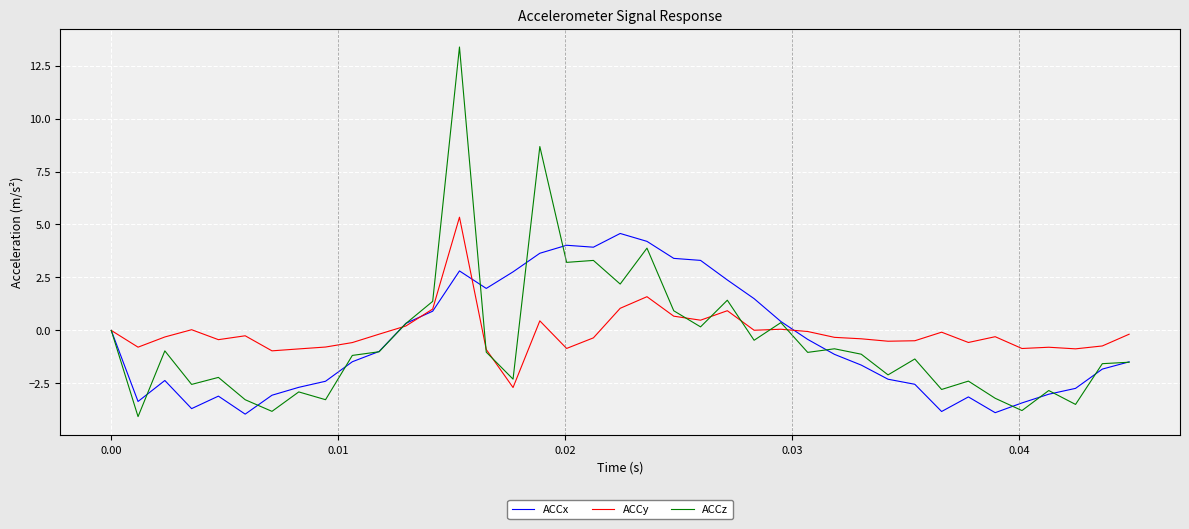

What is the maximum value for ACCy?

5.3